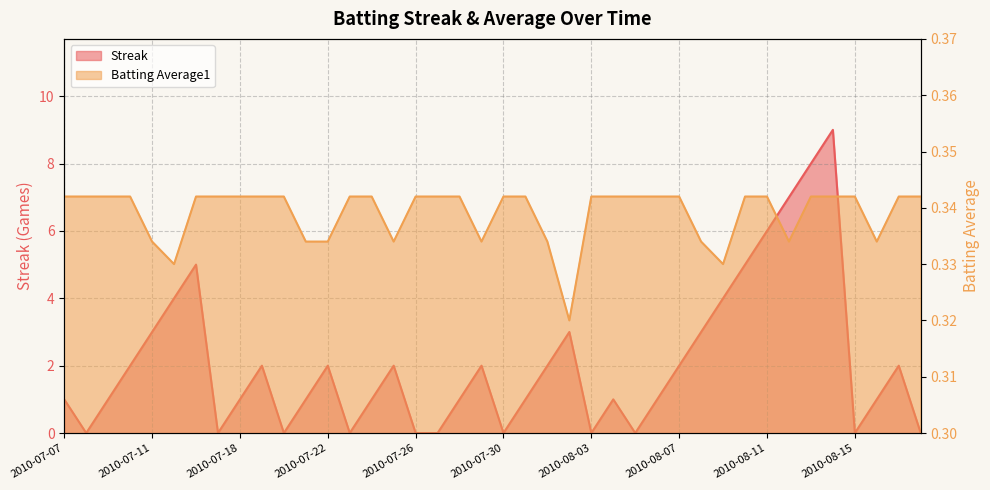

The value of Batting Average1 at 2010-08-04 is 0.3. True or false?

True